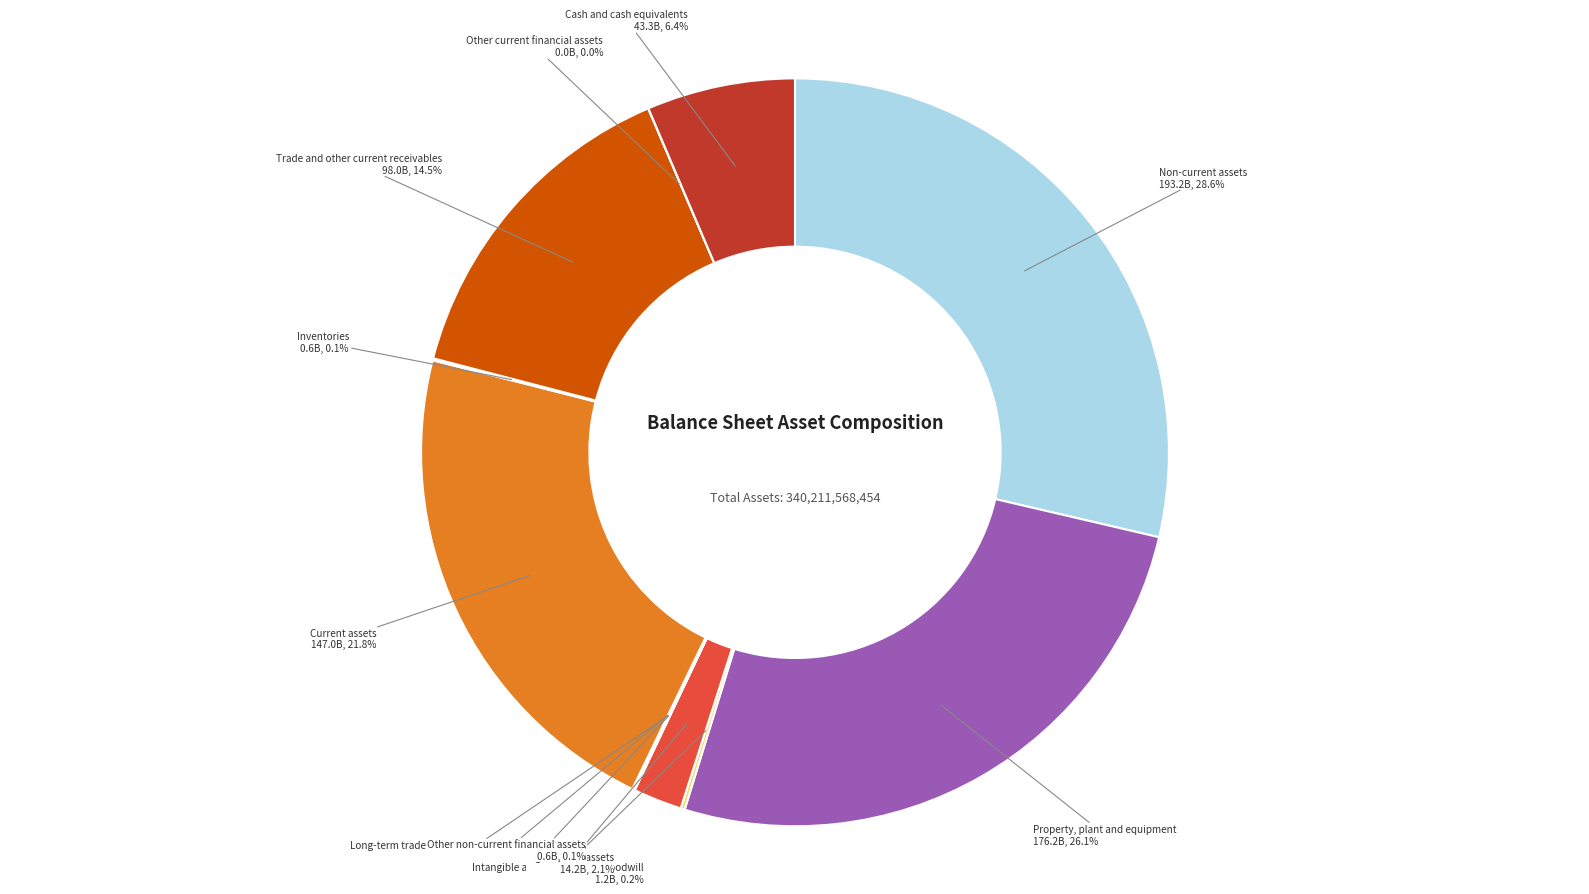

Which slice is the largest?

Non-current assets